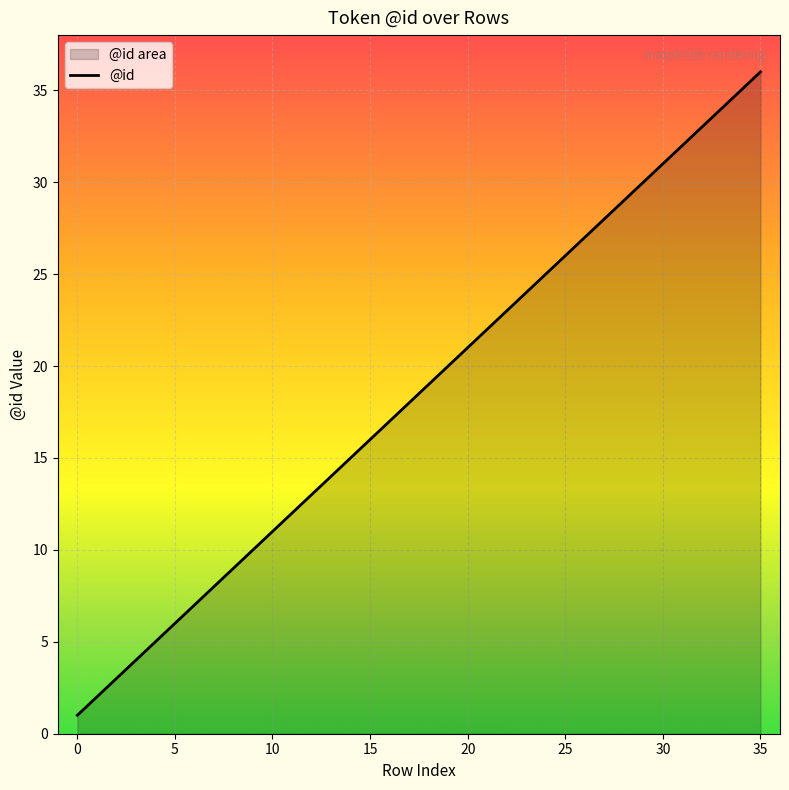

What is the greatest value displayed?

36